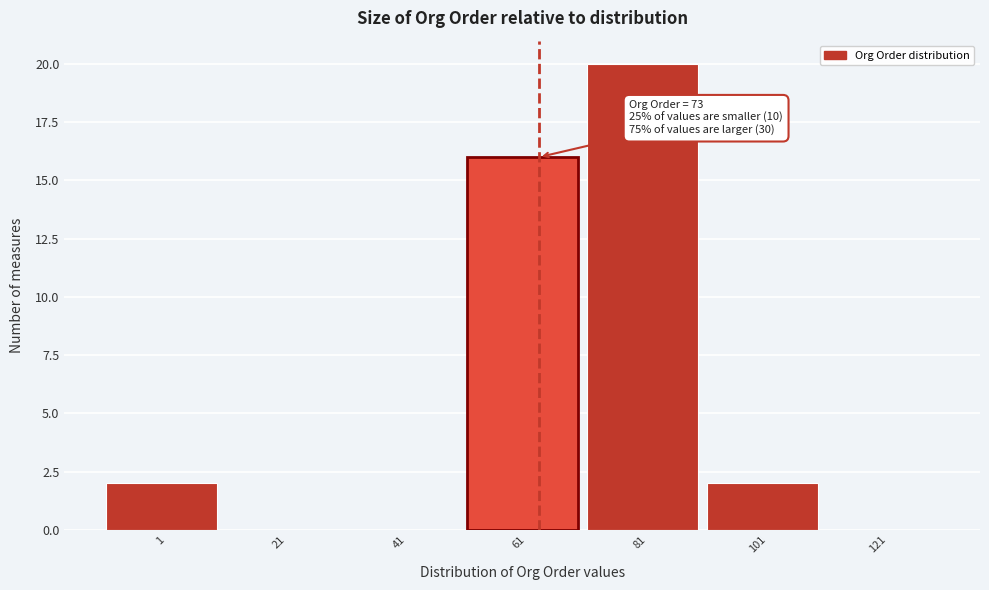

Reading left to right, list all the values displayed in this chart.

1=2	21=0	41=0	61=16	81=20	101=2	121=0